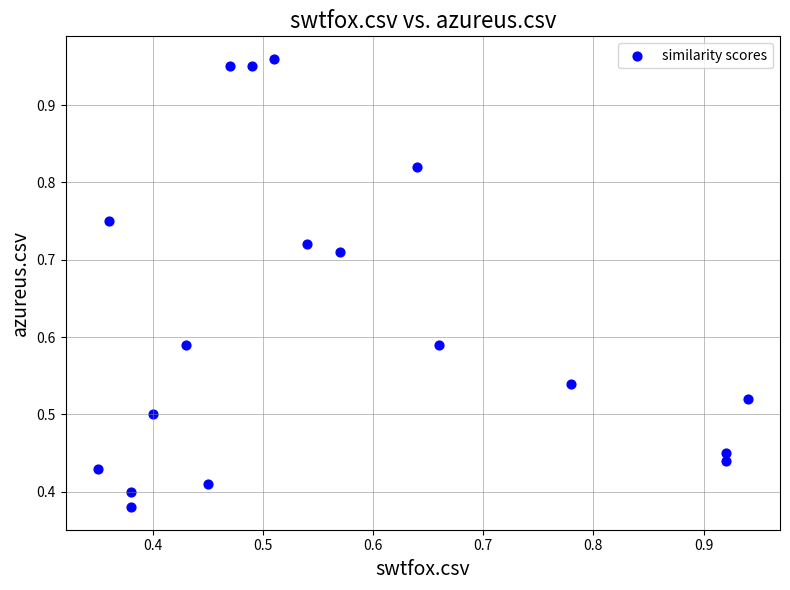

How many points are shown in the scatter plot?

18